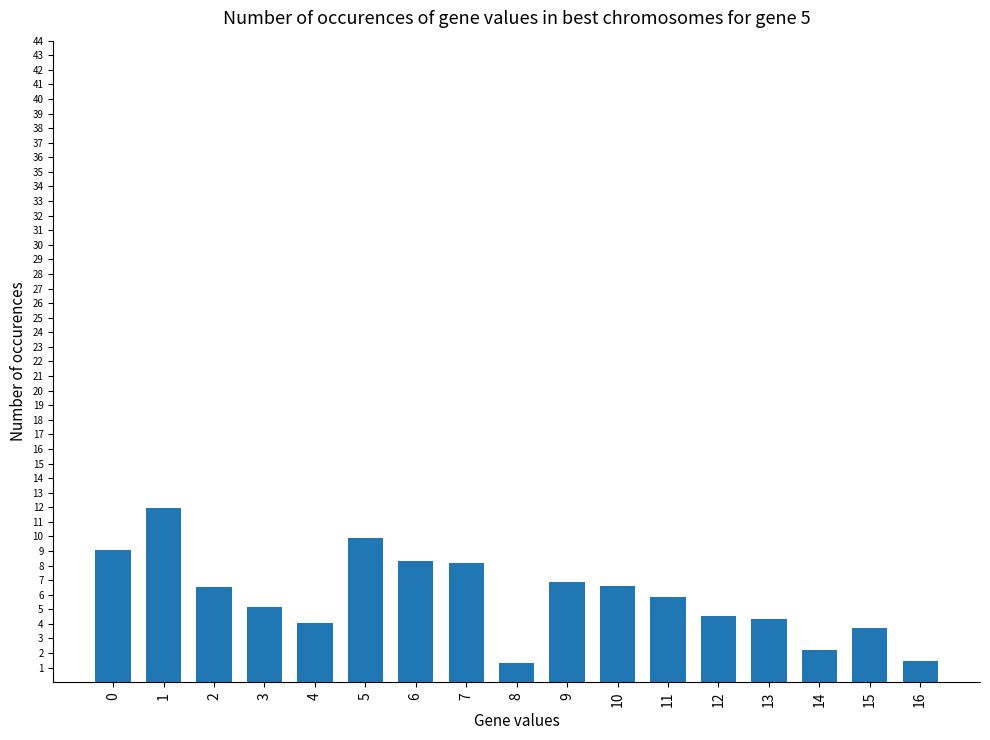

What is the change in value from 7 to 15?

-4.5